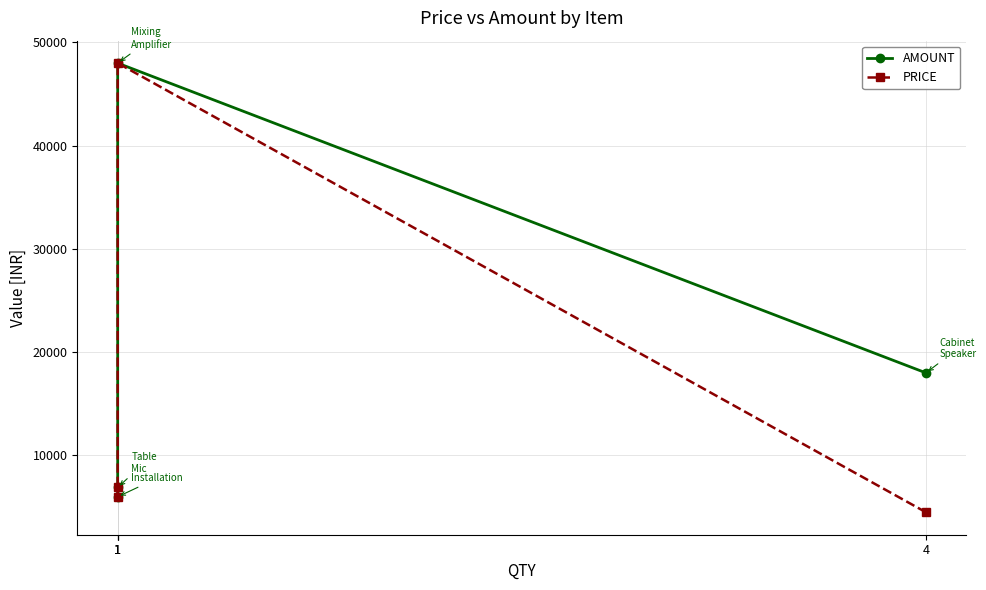

Is it true that PRICE equals 4500 at 4?

True